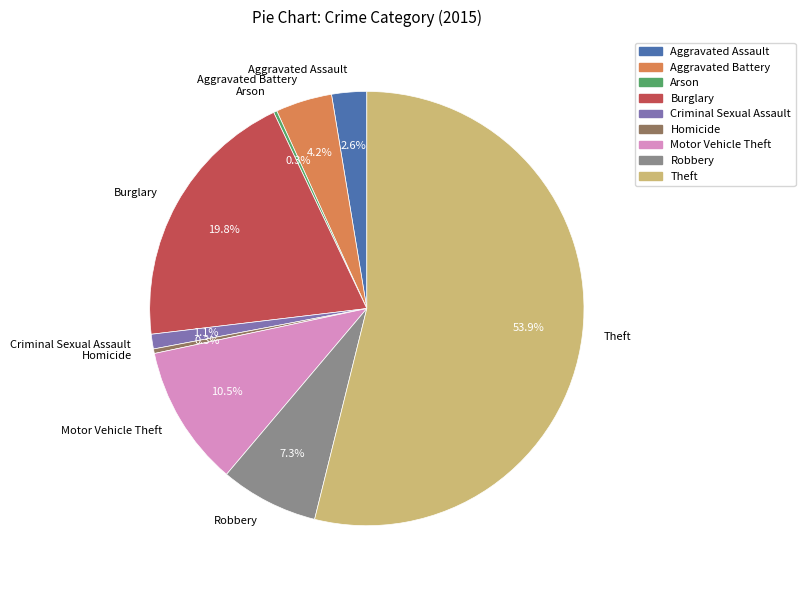

Which slice represents more than half of the pie?

Theft